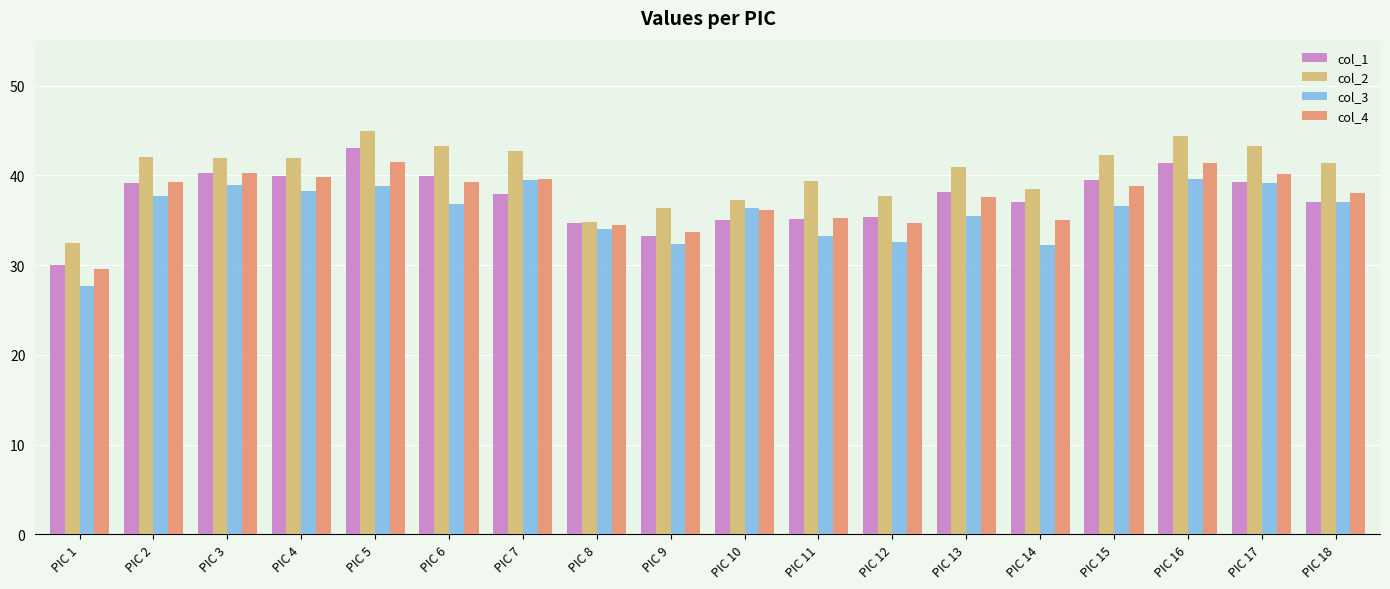

What is the difference between the col_2 values at PIC 16 and PIC 10?

7.2